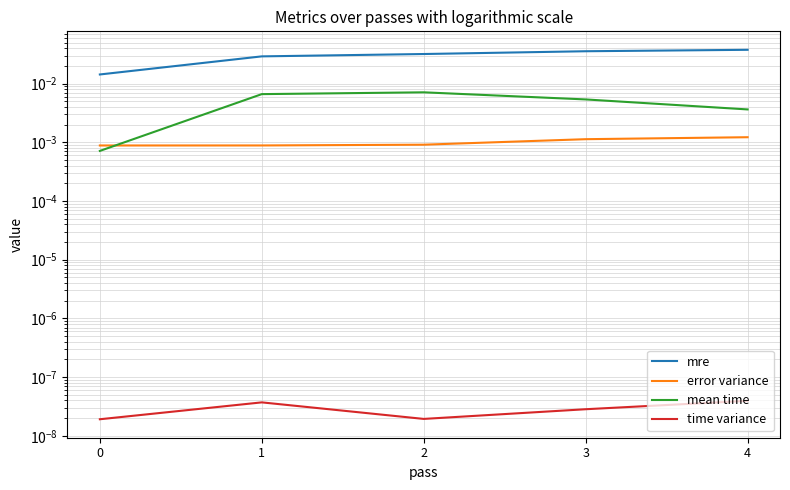

In time variance, how many points are higher than both neighbors (excluding endpoints)?

1